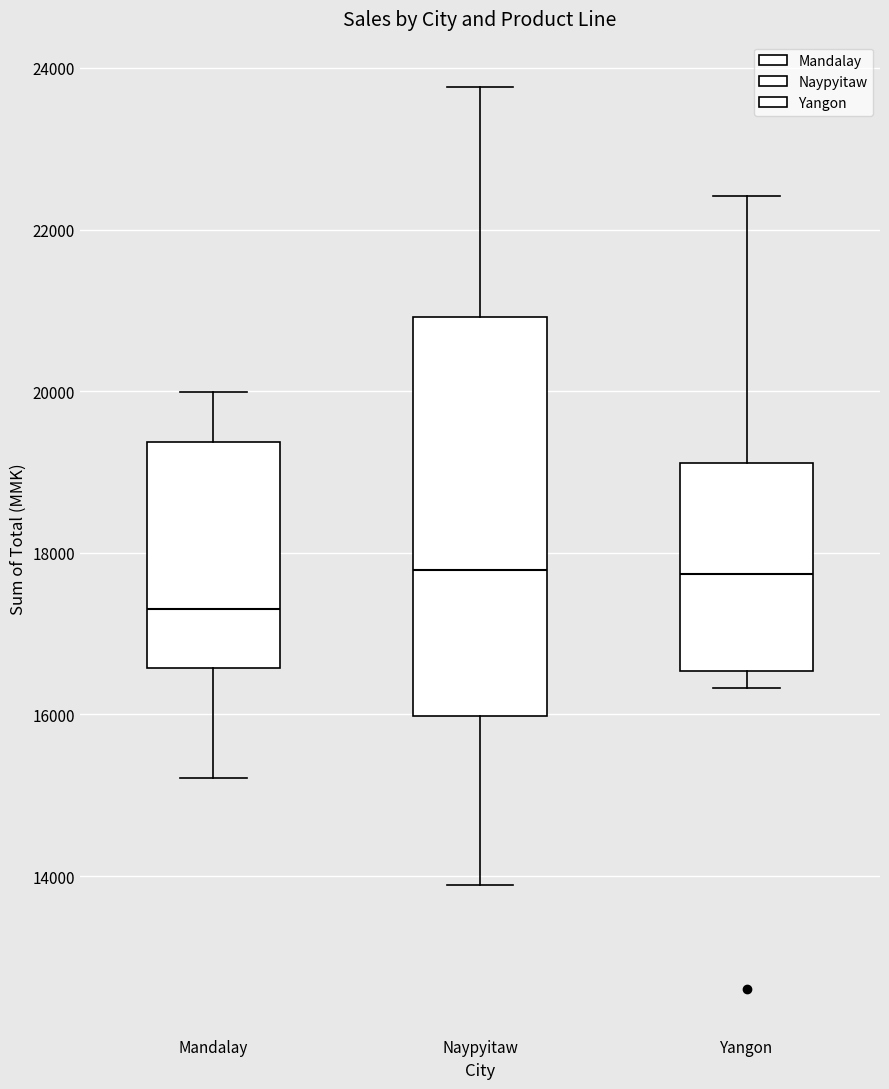

Reading left to right, transcribe this box plot: for each box, give where its median line is, the range the box spans, and where its two whiskers end, as read against the y-axis. The values are not printed on the chart, so give them approximately, as read against the axis.

Mandalay: median 17400, box 16600 to 19400, whiskers 15200 to 20000
Naypyitaw: median 17800, box 16000 to 21000, whiskers 13800 to 23800
Yangon: median 17800, box 16600 to 19200, whiskers 16400 to 22400